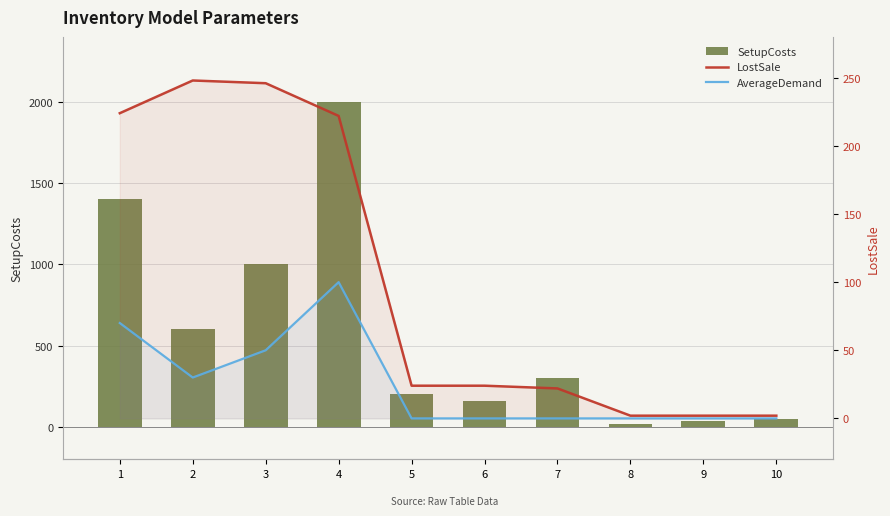

Which category has the highest value in the SetupCosts series?

4